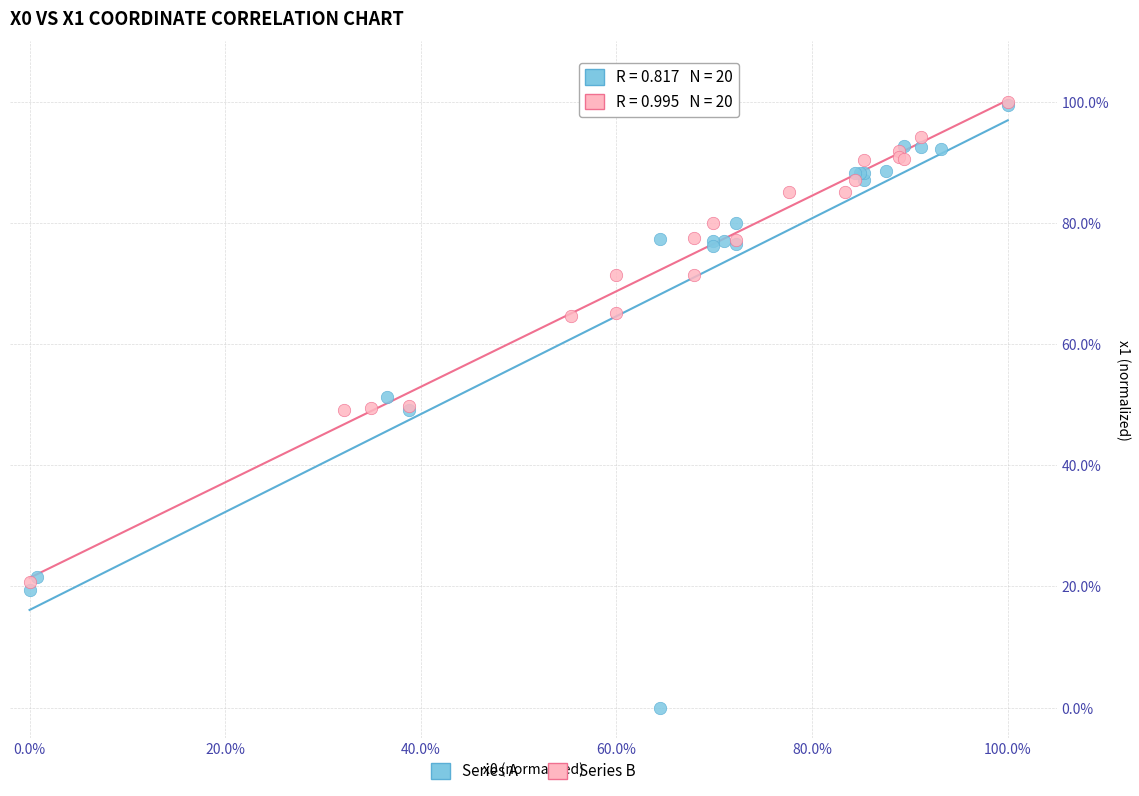

What are all the series names shown in the legend?

Series A, Series B